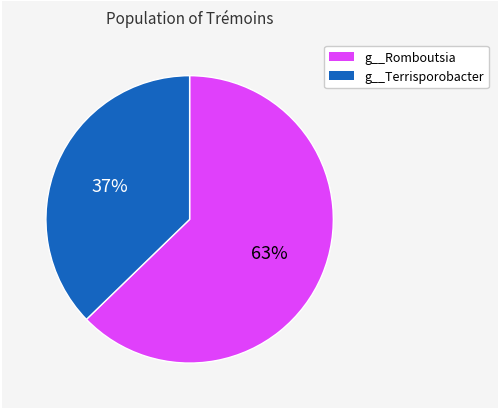

Is there any slice that represents more than half of the pie?

Yes